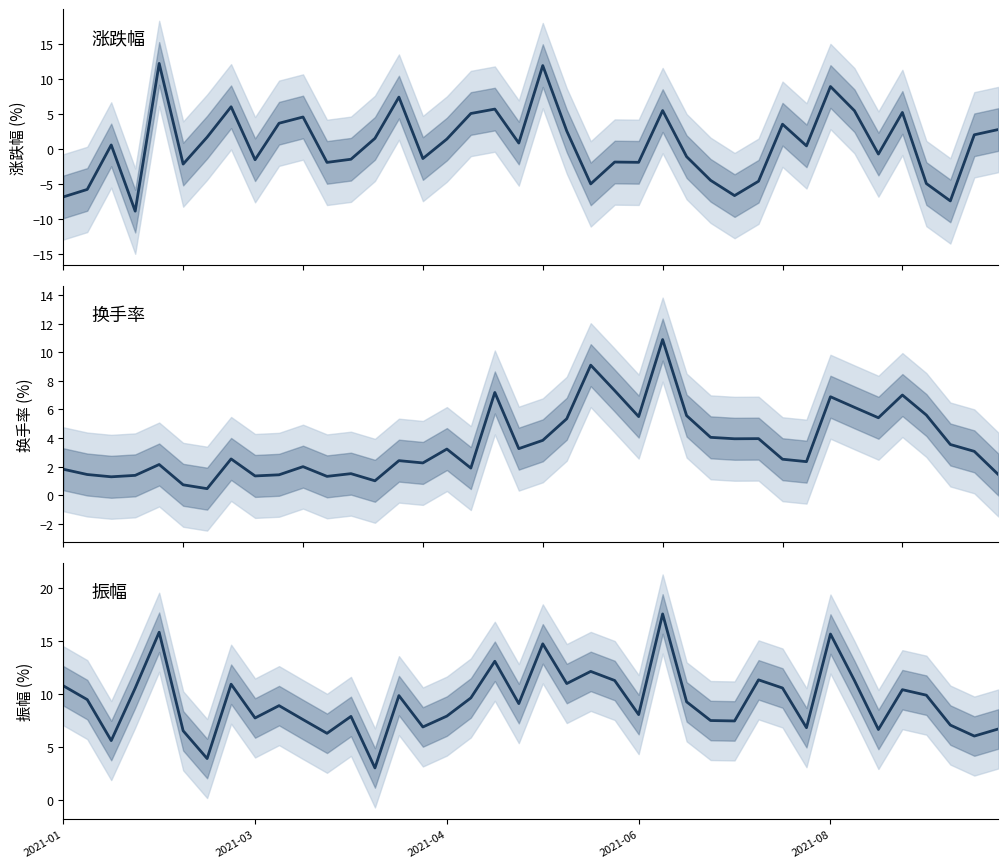

Which has a higher value, 2021-04 or 16?

16